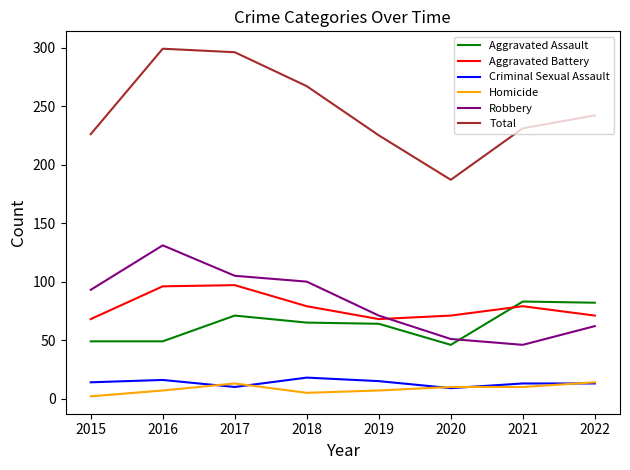

What is the difference between the maximum and minimum values in the Homicide series?

12